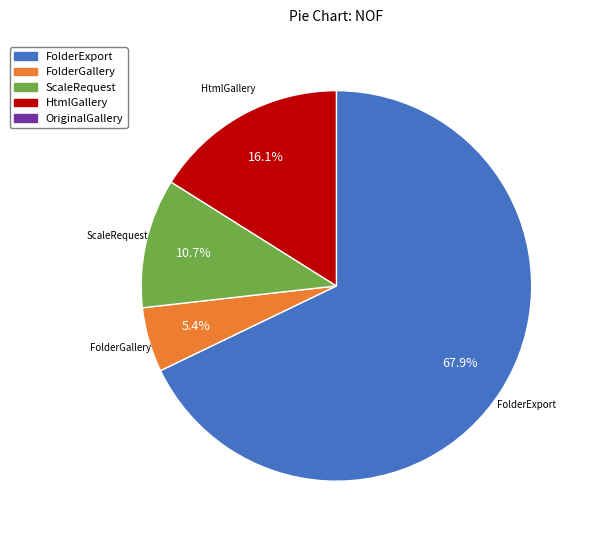

Is there any slice that represents more than half of the pie?

Yes